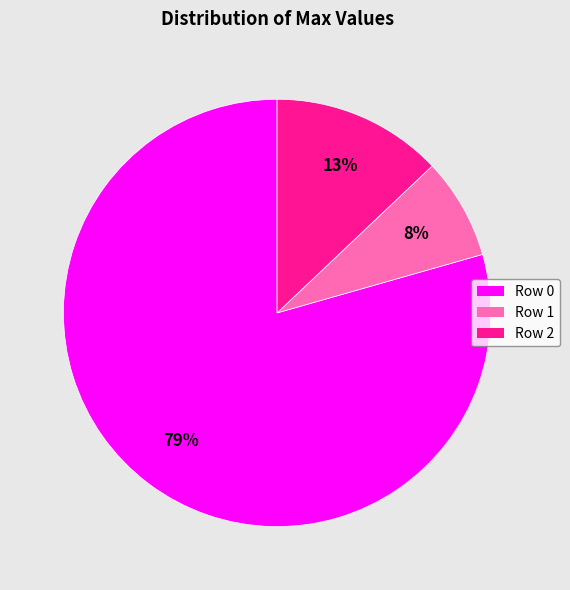

Do Row 1 and Row 2 together represent more than half of the pie?

No